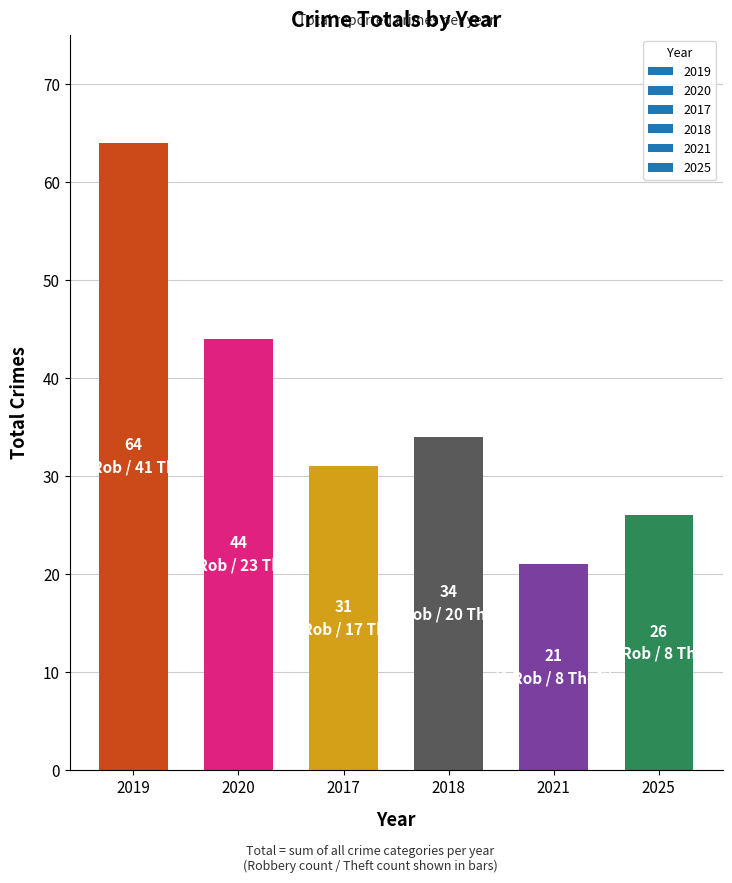

What is the difference between the maximum and minimum values?

43